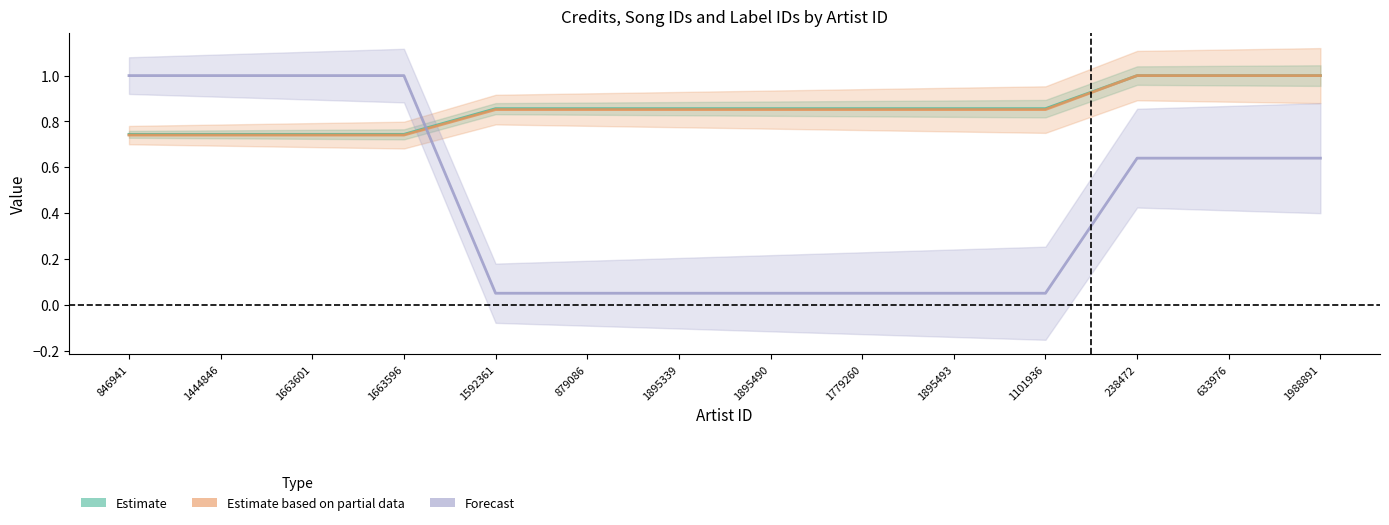

True or false: Estimate based on partial data and Forecast cross at least once.

True